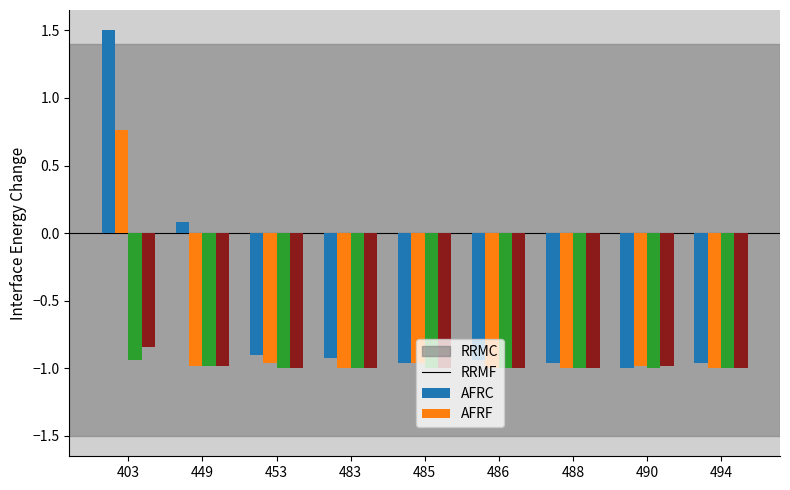

At which category is the sum across all series the highest?

403